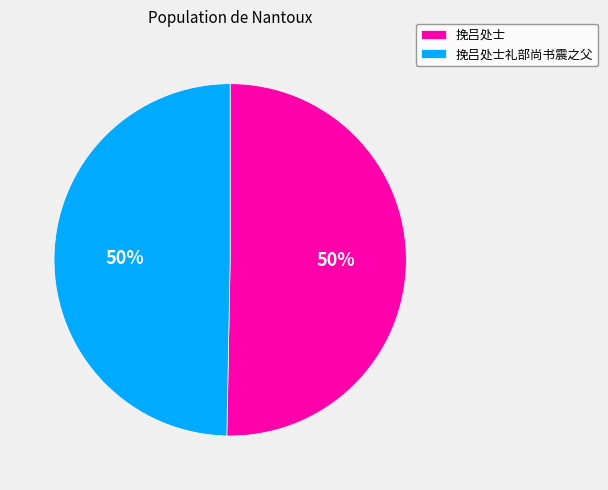

Is the sum of 挽吕处士 and 挽吕处士礼部尚书震之父 greater than half?

Yes